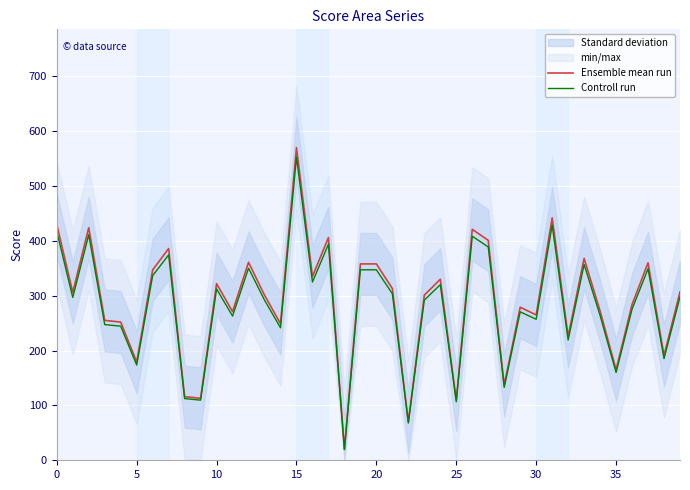

True or false: Controll run and Ensemble mean run cross at least once.

False